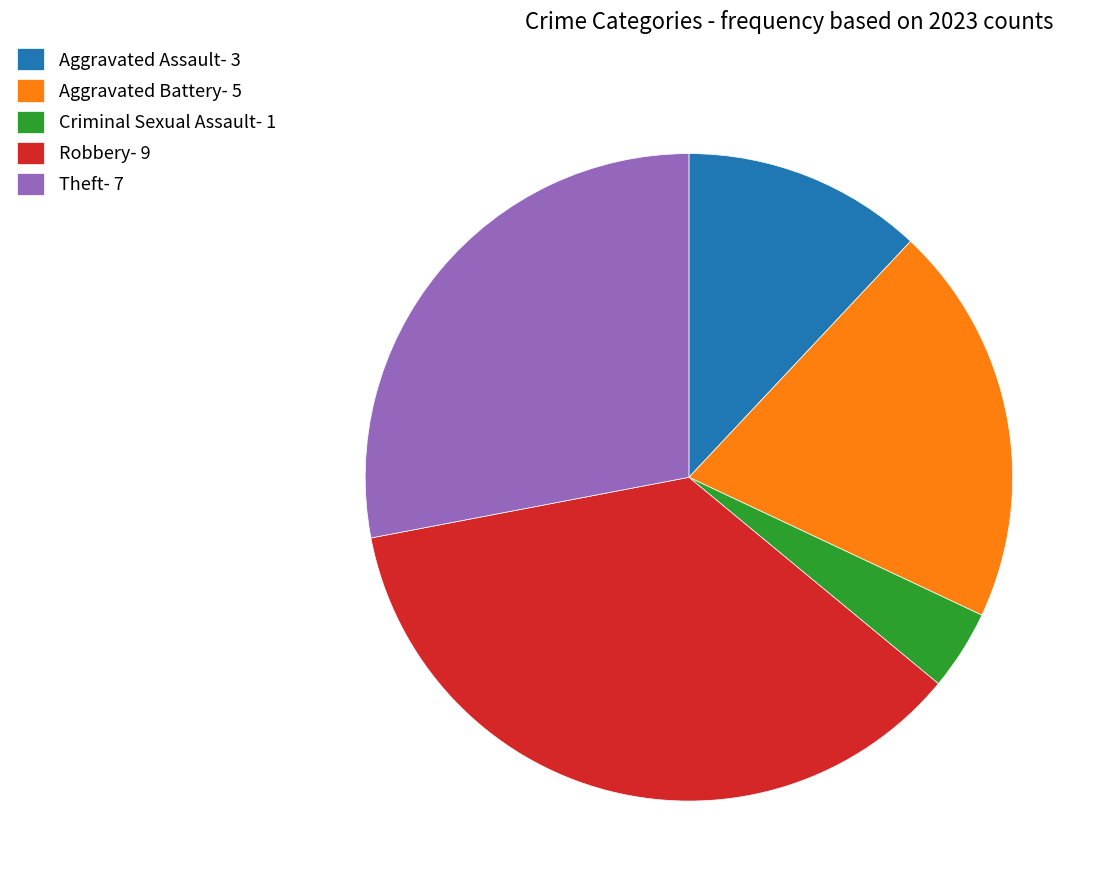

True or false: Aggravated Assault accounts for 1% of the total.

False